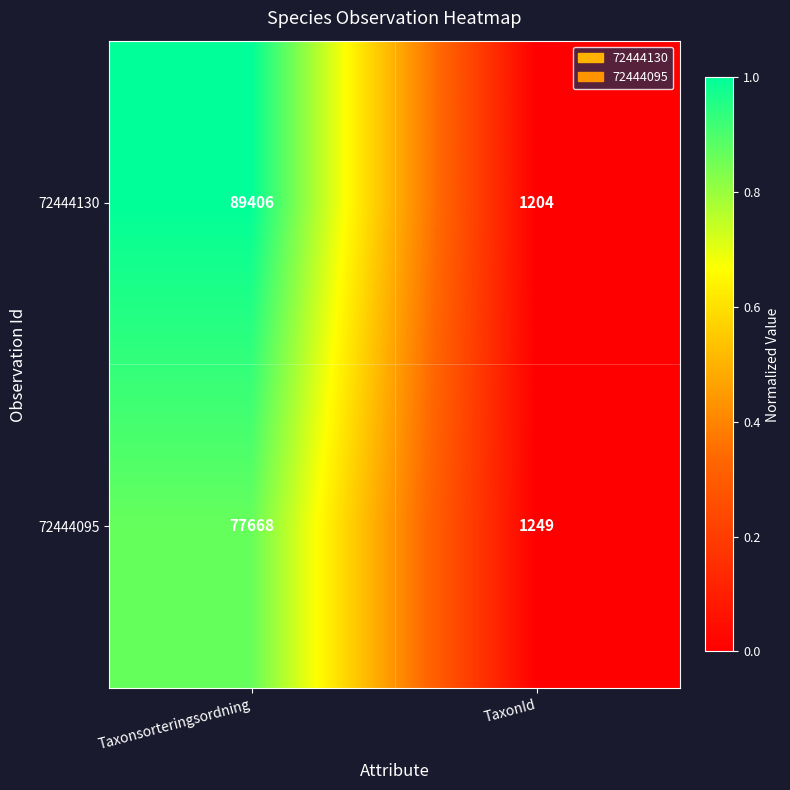

What is the approximate value of 72444130 at TaxonId?

1204